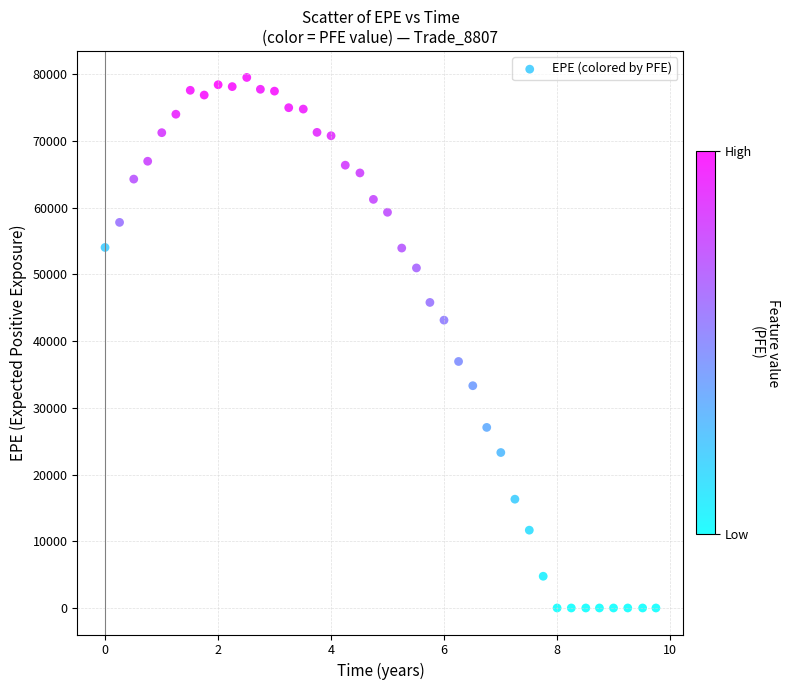

What is the range of Y values (max minus min)?

79501.8